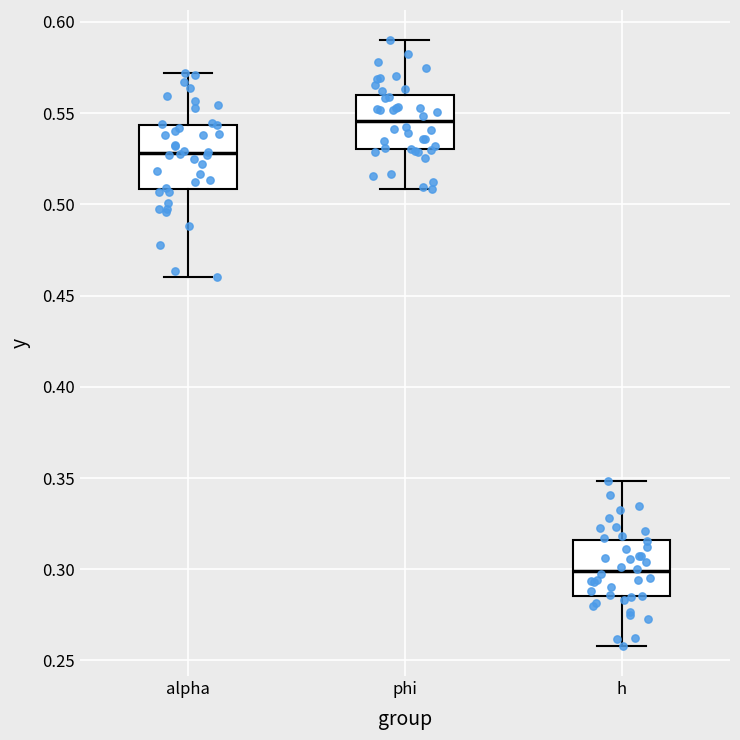

Which box has the lowest median line?

h